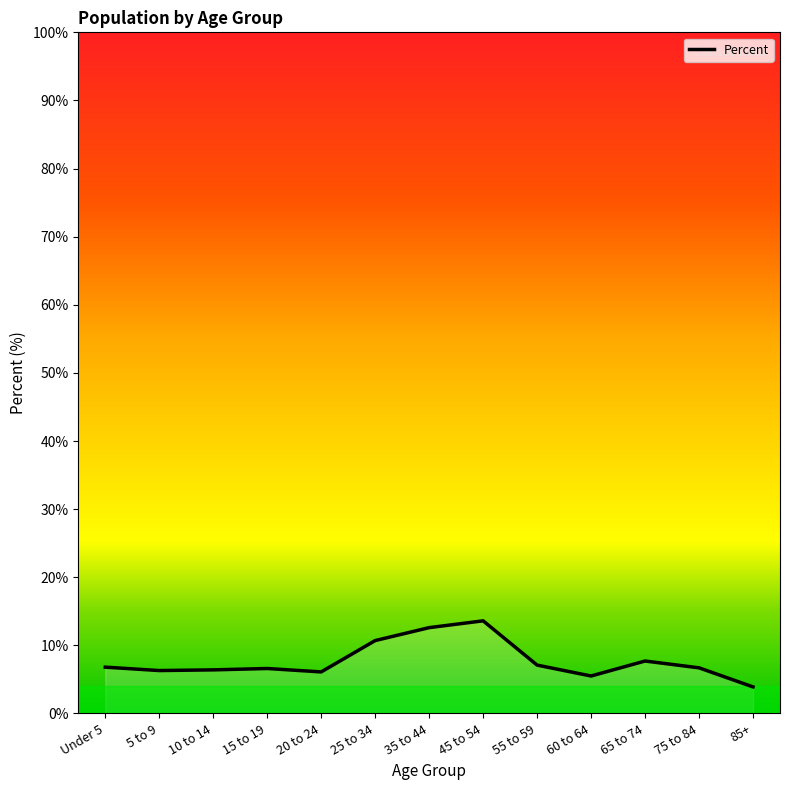

What is the difference between the second highest and second lowest values?

7.1